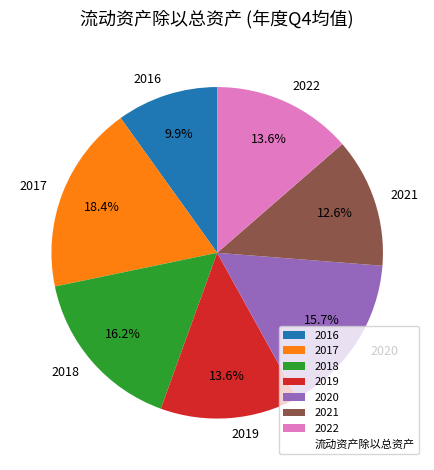

Is it true that 2018 is 9% of the pie?

False